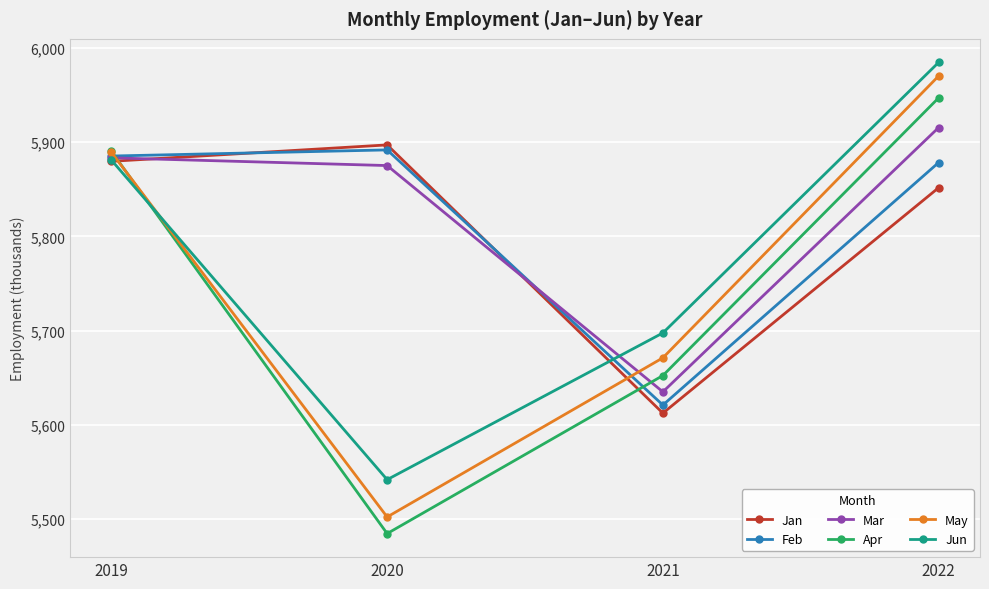

Which series ends up on top after the final intersection of Jun and Feb?

Jun